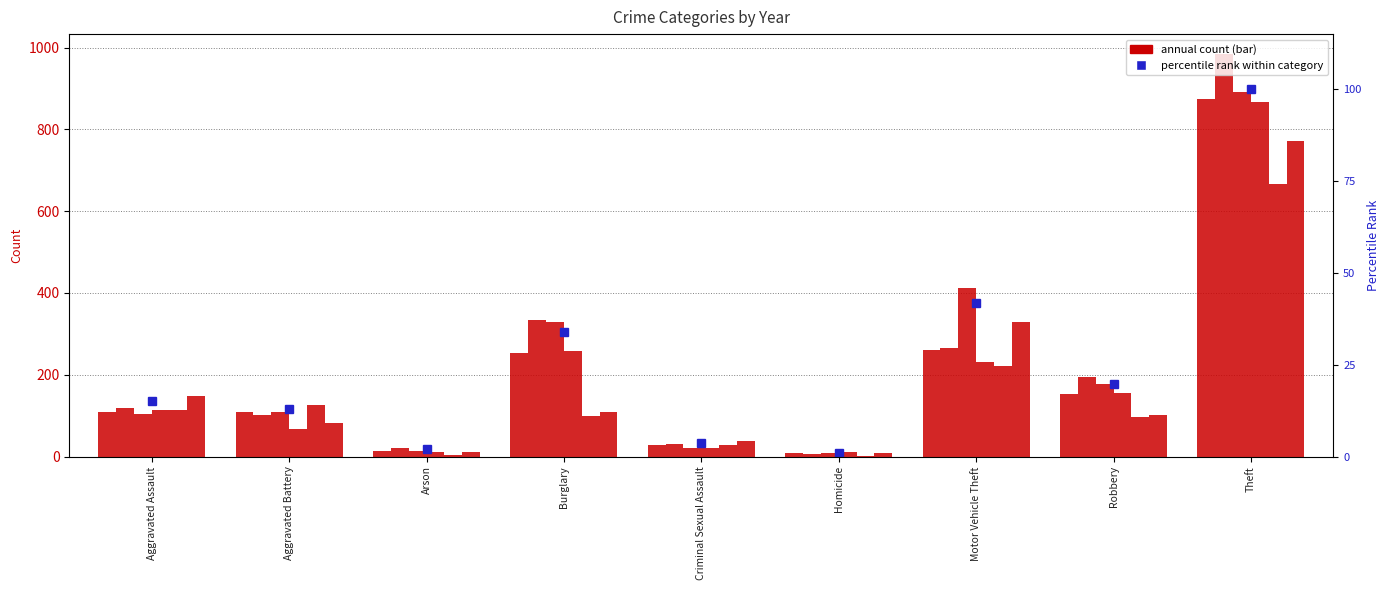

Reading right to left, what are all the values shown in this chart?

2015: 874	154	261	9	28	254	13	108	110
2016: 984	194	265	7	30	333	20	102	118
2017: 892	178	411	8	21	329	14	108	105
2018: 868	155	231	10	21	257	12	67	115
2020: 666	97	222	2	27	100	4	126	113
2022: 771	101	329	9	37	110	11	81	149